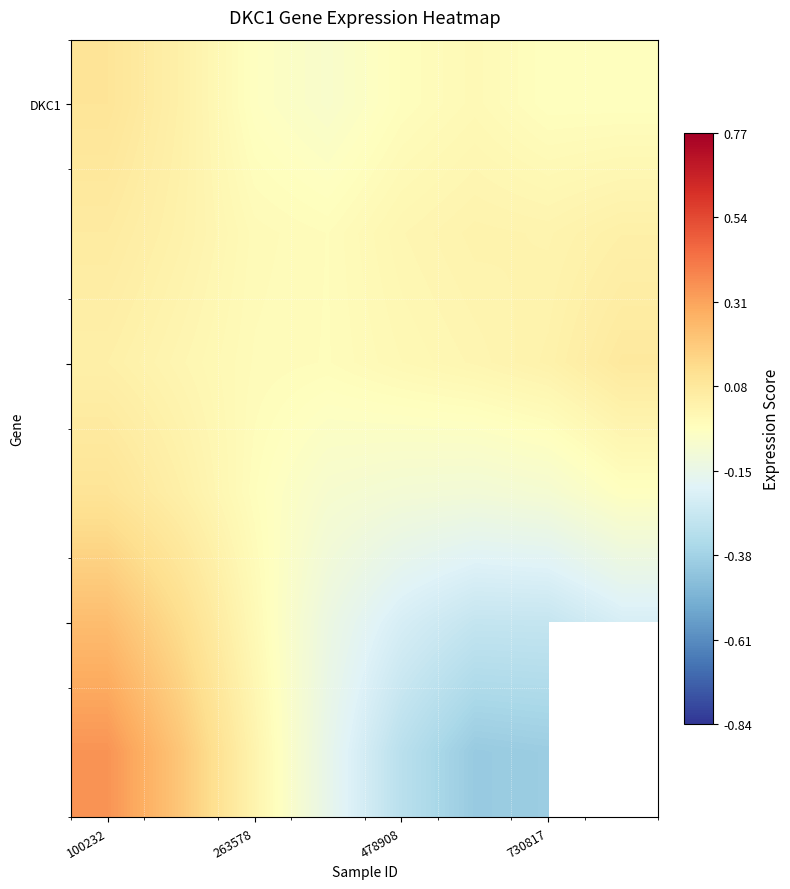

What value does the DKC1 series have at 100232?

0.1